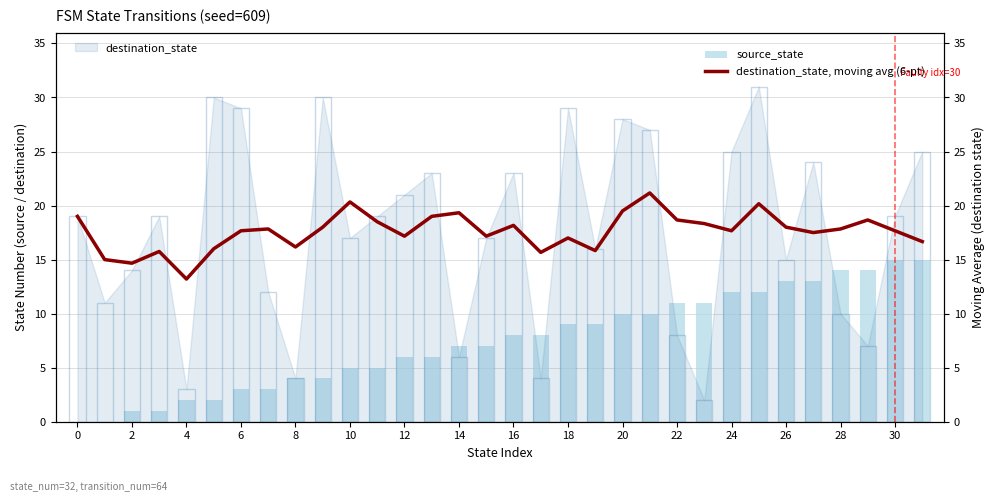

Is it true that destination_state, moving avg (6-pt) equals 11.9 at 10?

False